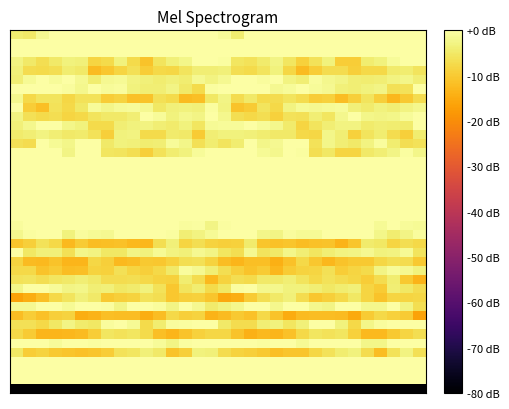

At how many categories does at least one series exceed 4?

32